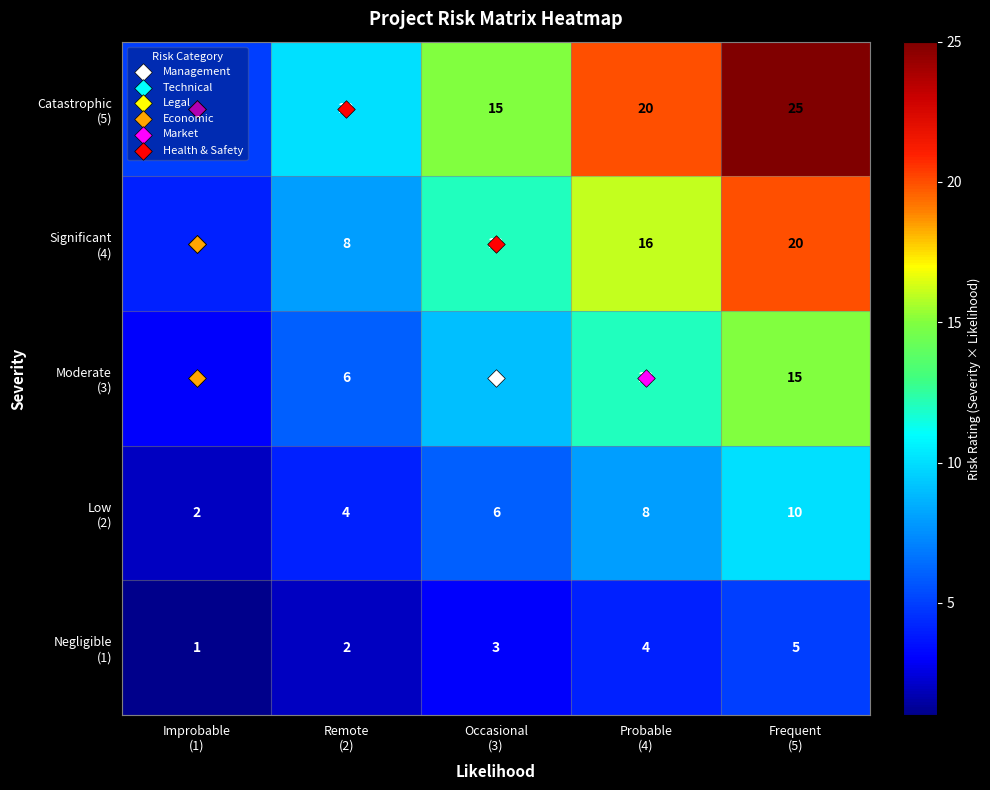

At how many categories does at least one series exceed 4?

5